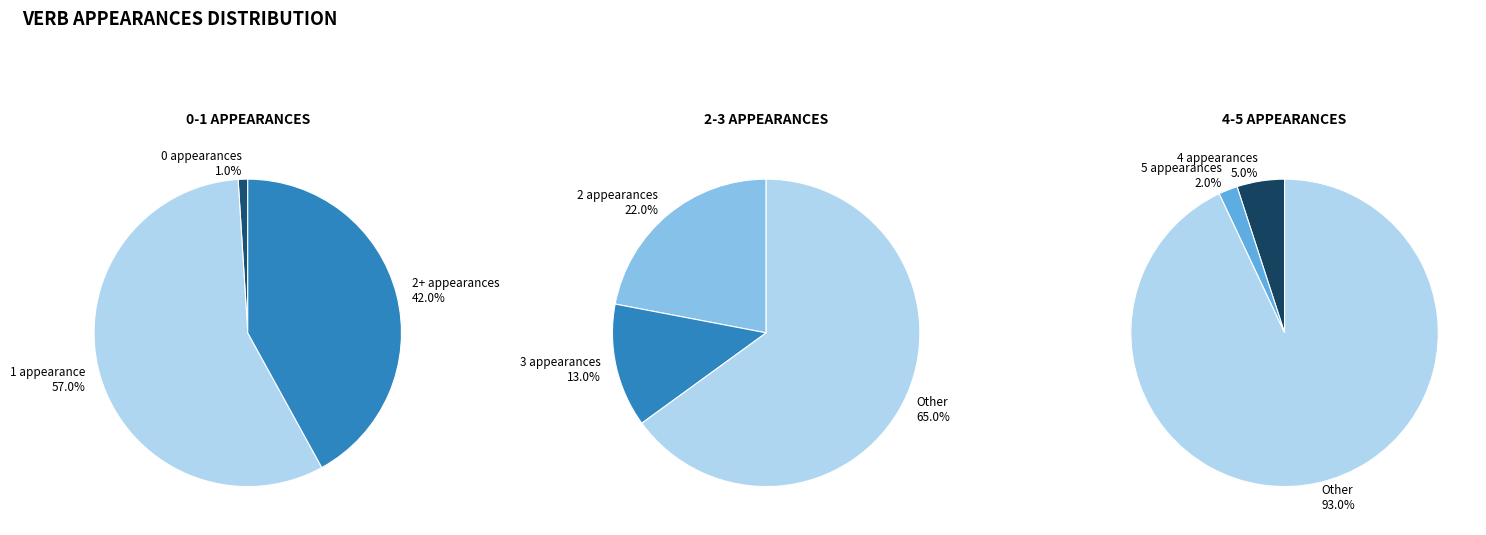

The appear=0 slice represents 1% of the pie. True or false?

True